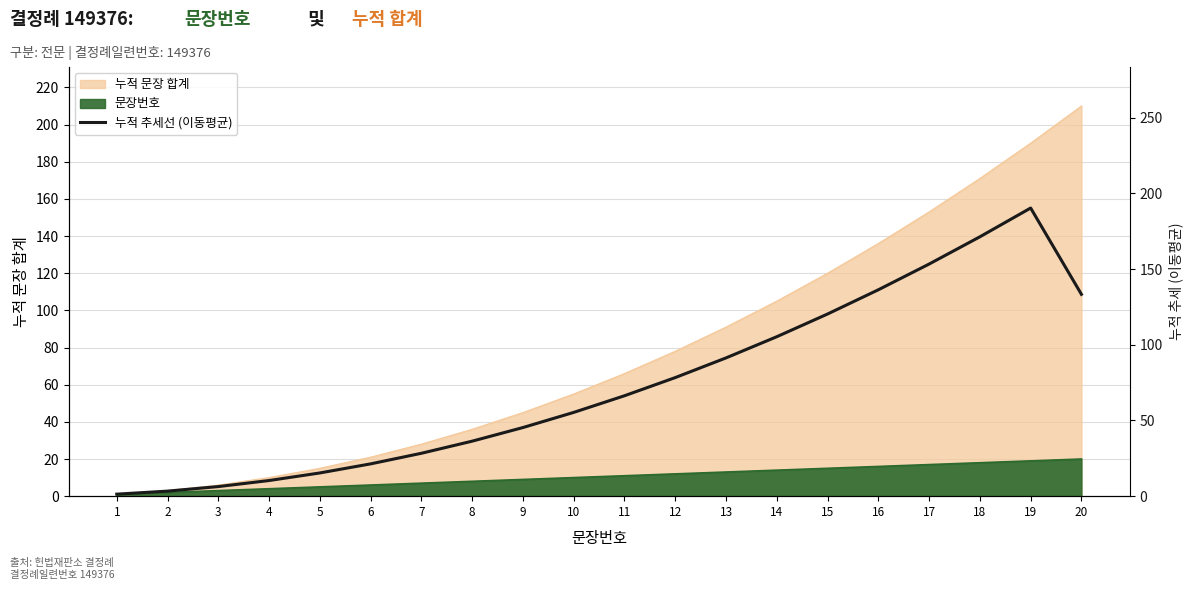

What is the sum of all values?

1469.7